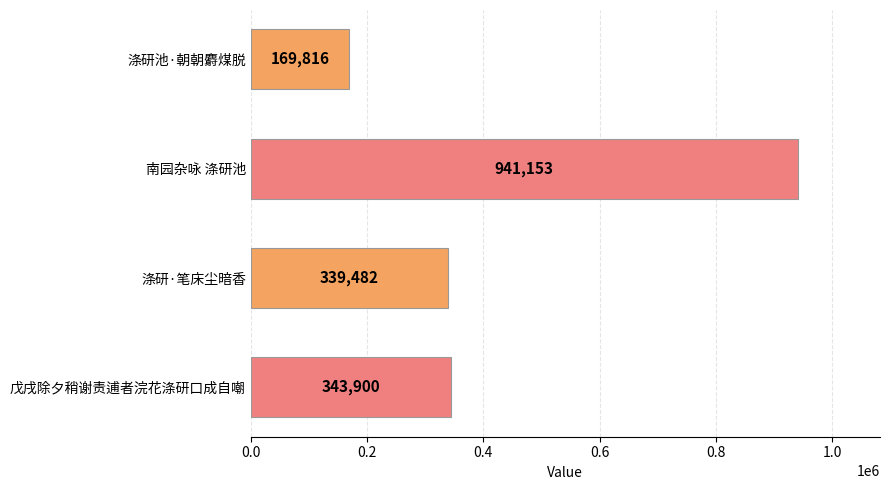

What is the maximum value shown in the chart?

941153